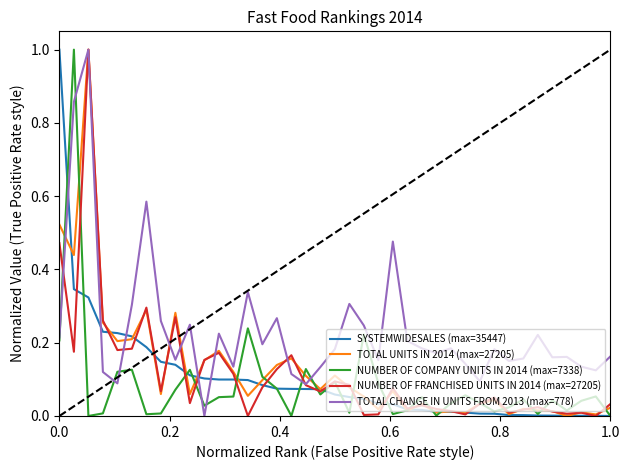

After their last crossing, which series has the higher values: TOTAL CHANGE IN UNITS FROM 2013 (max=778) or SYSTEMWIDESALES (max=35447)?

TOTAL CHANGE IN UNITS FROM 2013 (max=778)